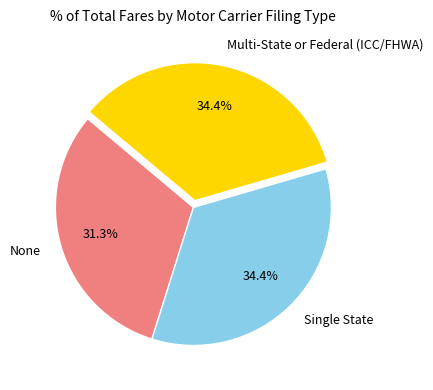

To the nearest percent, what is the difference between the None and Single State slice percentages?

3%